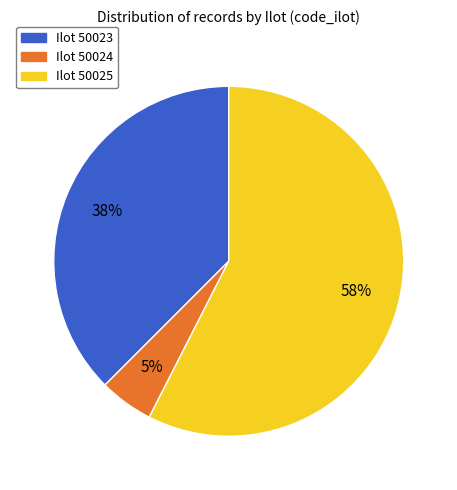

To the nearest percent, what is the difference between the largest and smallest slice percentages?

52%